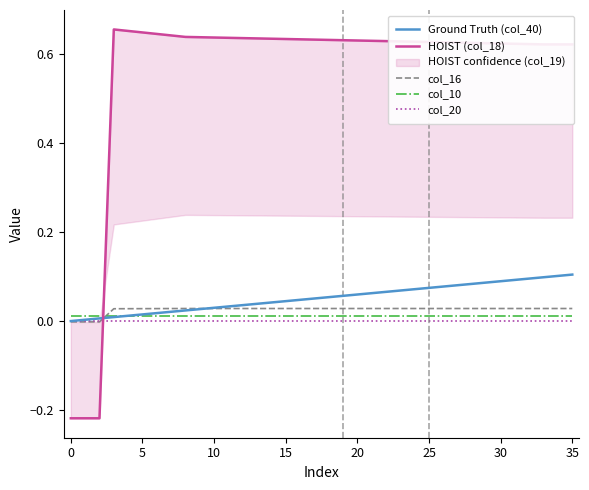

Does the chart display data point markers on the line(s)?

No